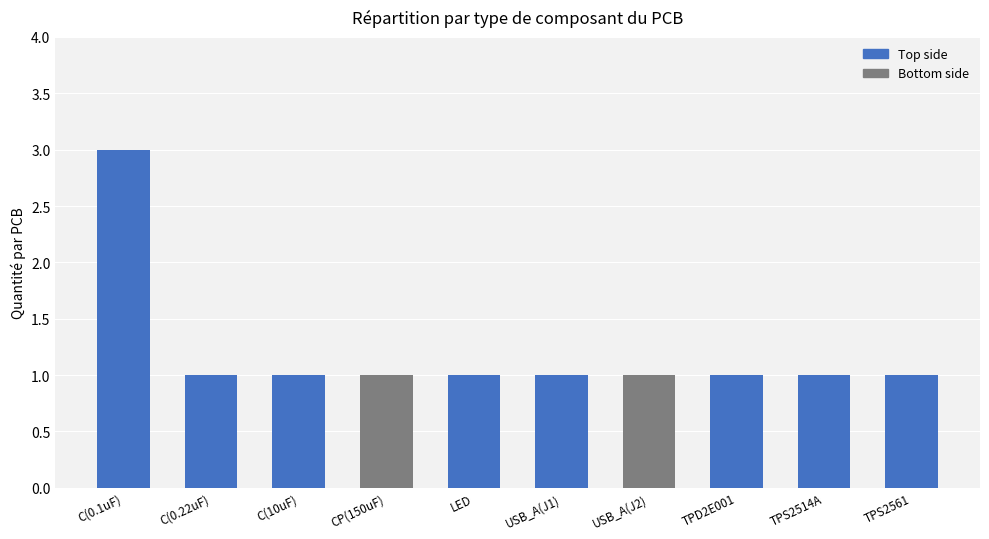

The chart shows a value of 1 at LED. True or false?

True